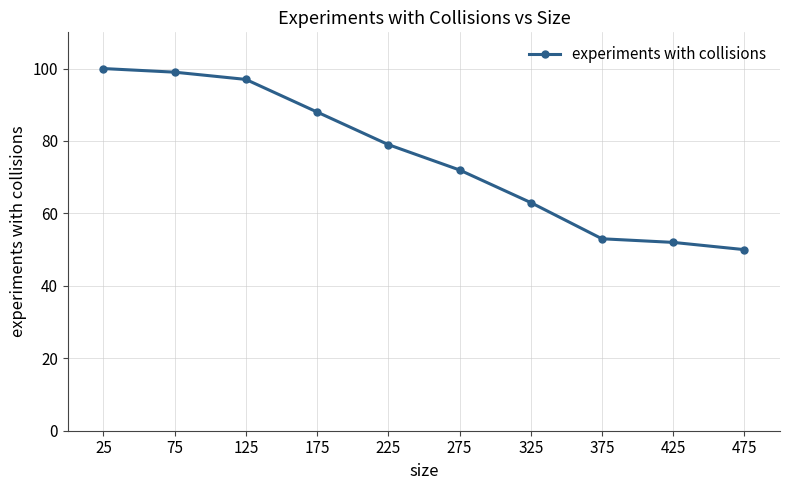

The chart shows a value of 69 at 475. True or false?

False